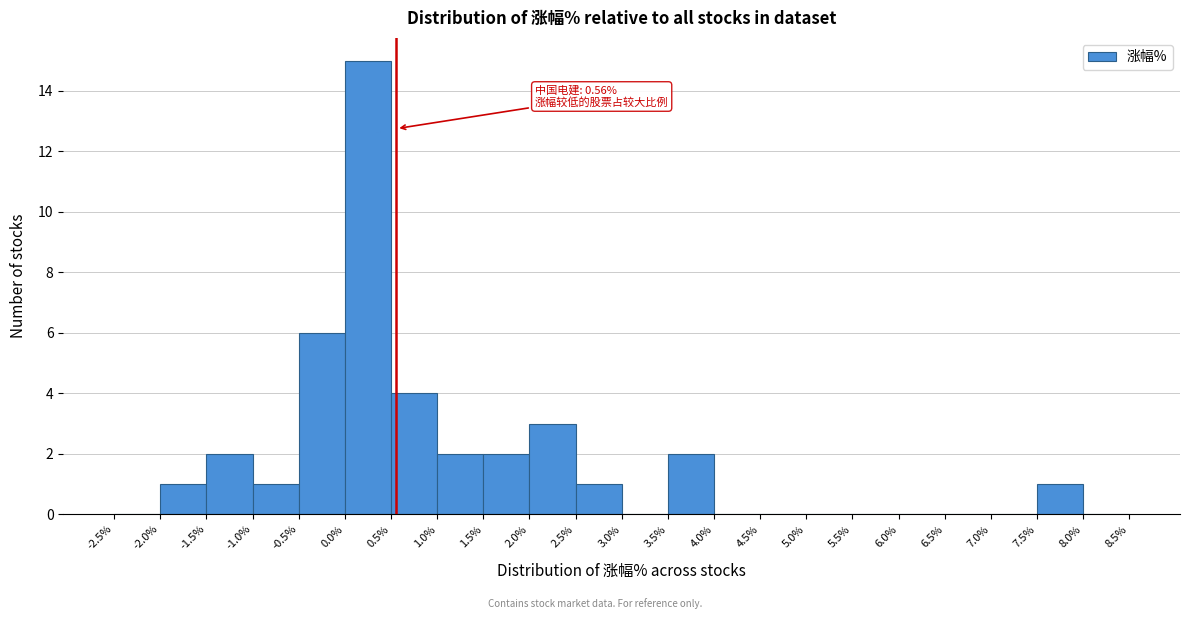

Over which range of the x-axis is the bar tallest?

0.0% to 0.5%